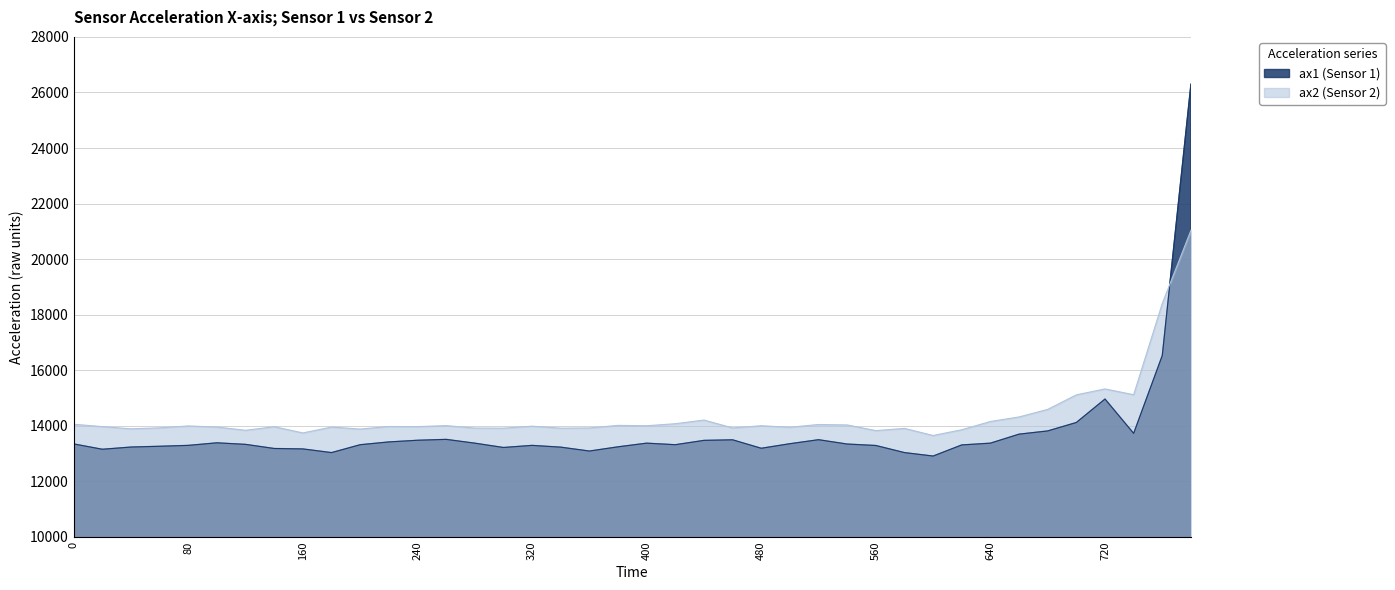

Does the chart have visible grid lines?

Yes